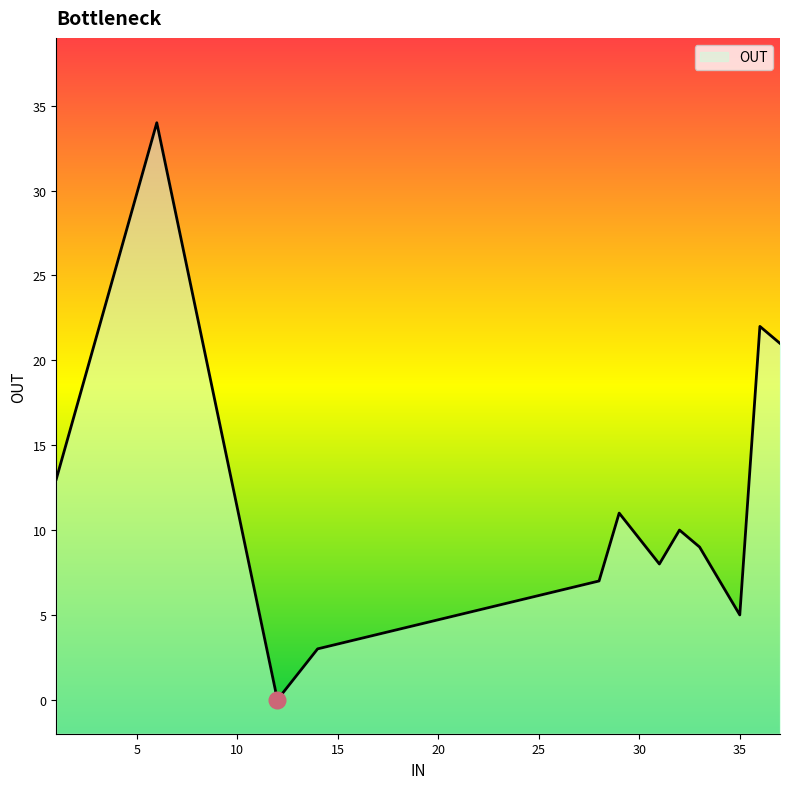

What is the greatest value displayed?

34